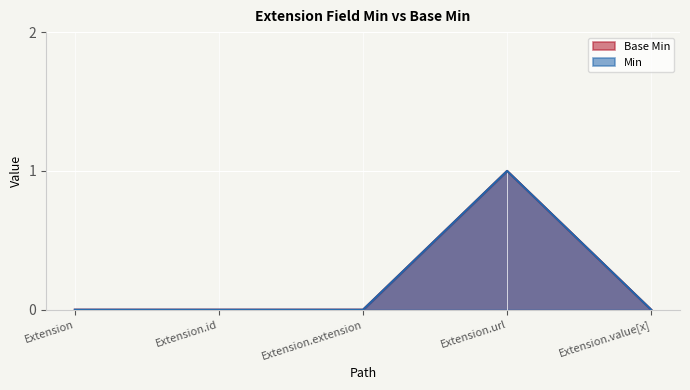

The Min series shows 2 at Extension.url. True or false?

False